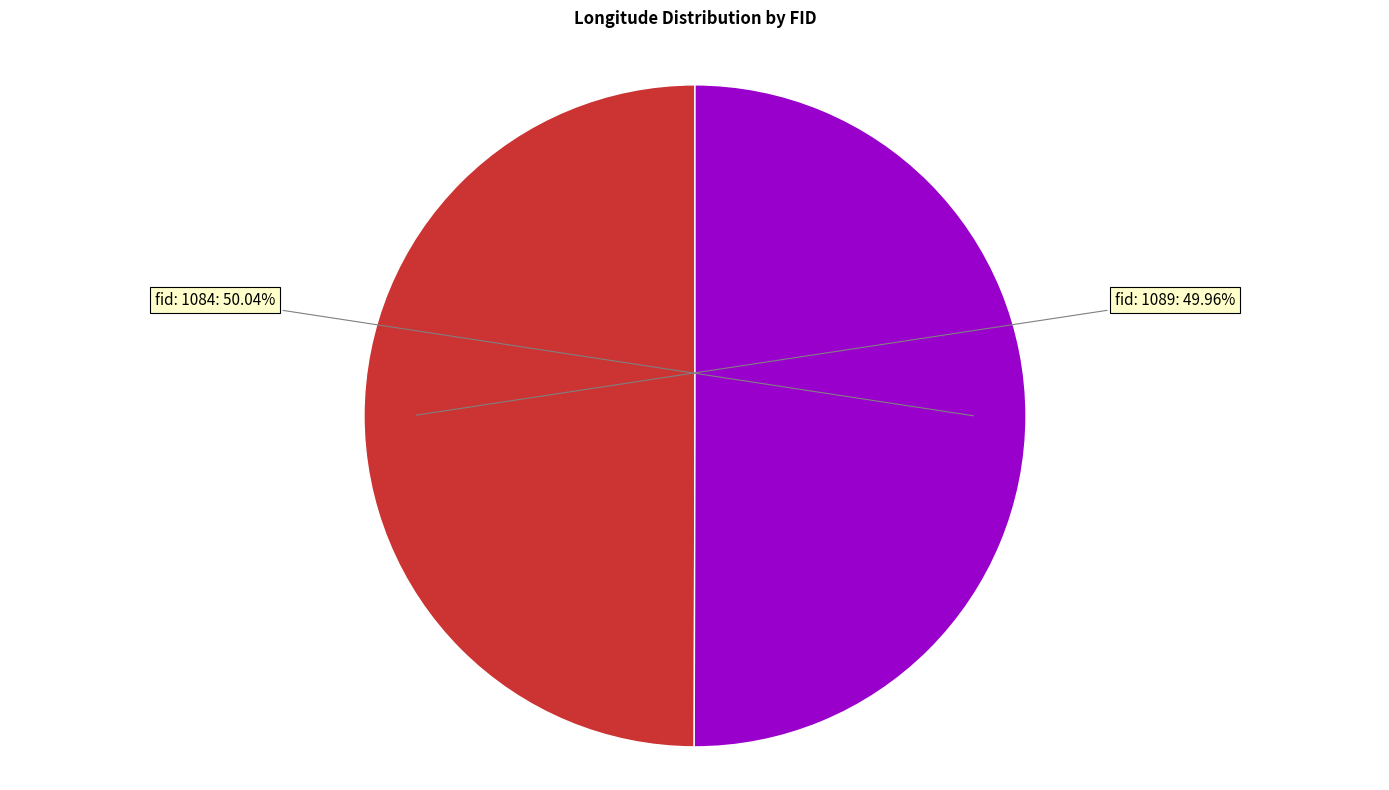

Rank the categories by value from highest to lowest.

fid: 1084, fid: 1089